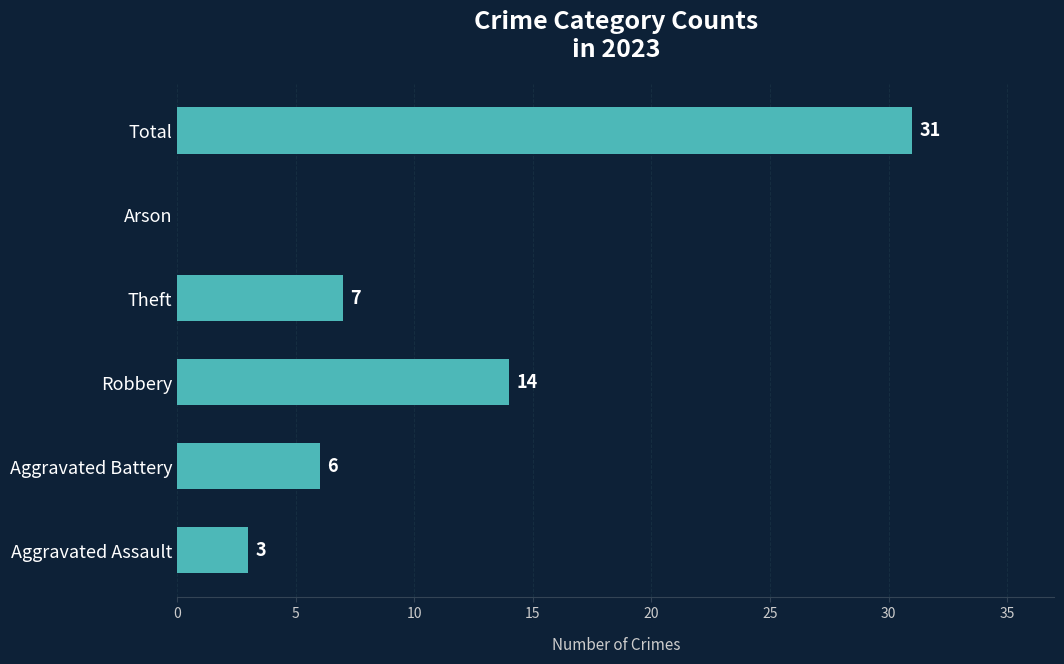

The value at Aggravated Battery is 6. True or false?

True